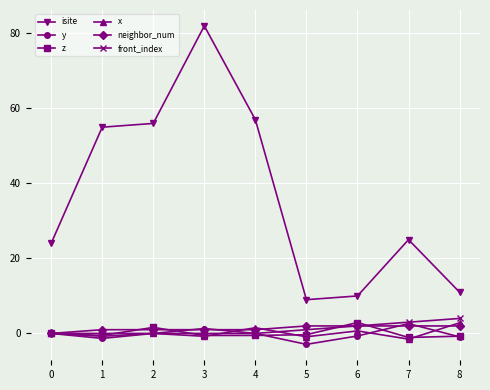

What are all the series names shown in the legend?

isite, y, z, x, neighbor_num, front_index